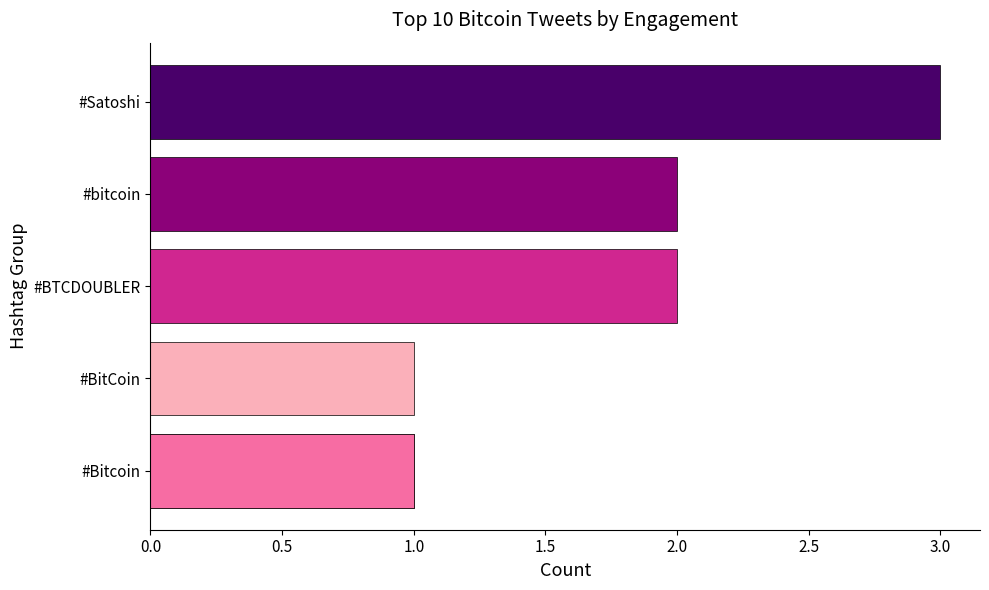

What is the maximum value shown in the chart?

3